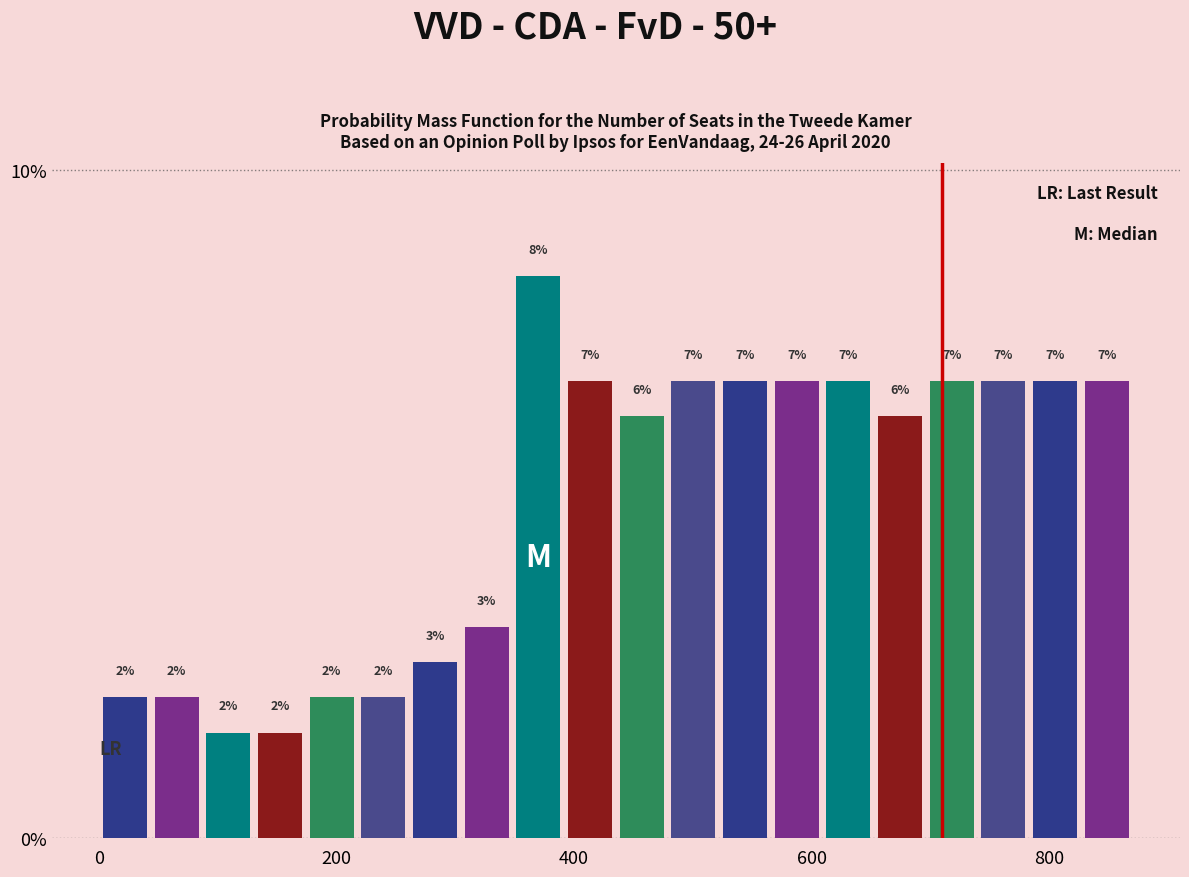

Around what value on the x-axis is the tallest bar? Give the approximate position of its centre, as read against the axis.

360